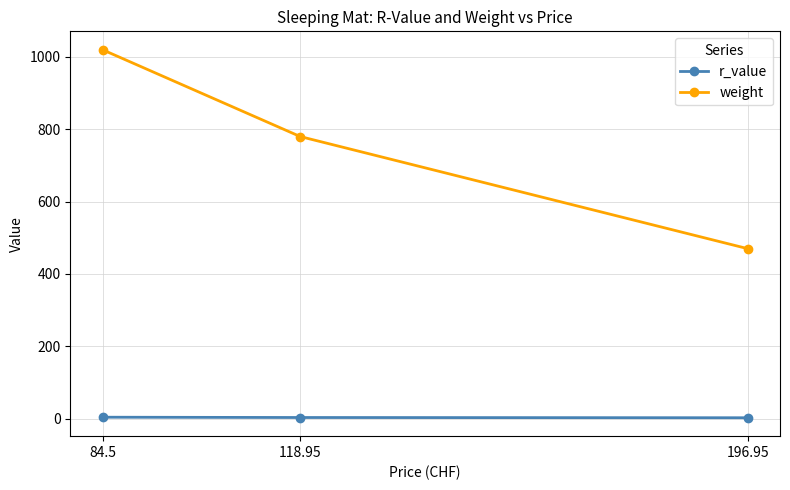

What is the difference between the weight values at 196.95 and 118.95?

310.0